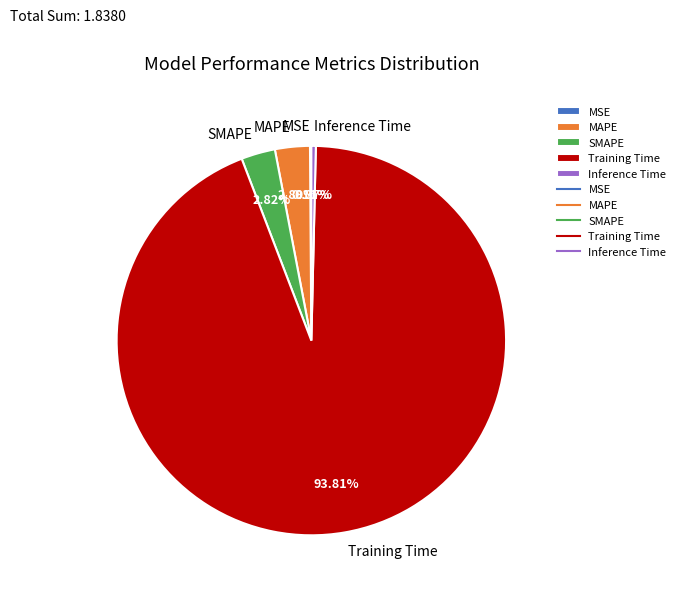

Which slice represents more than half of the pie?

Training Time